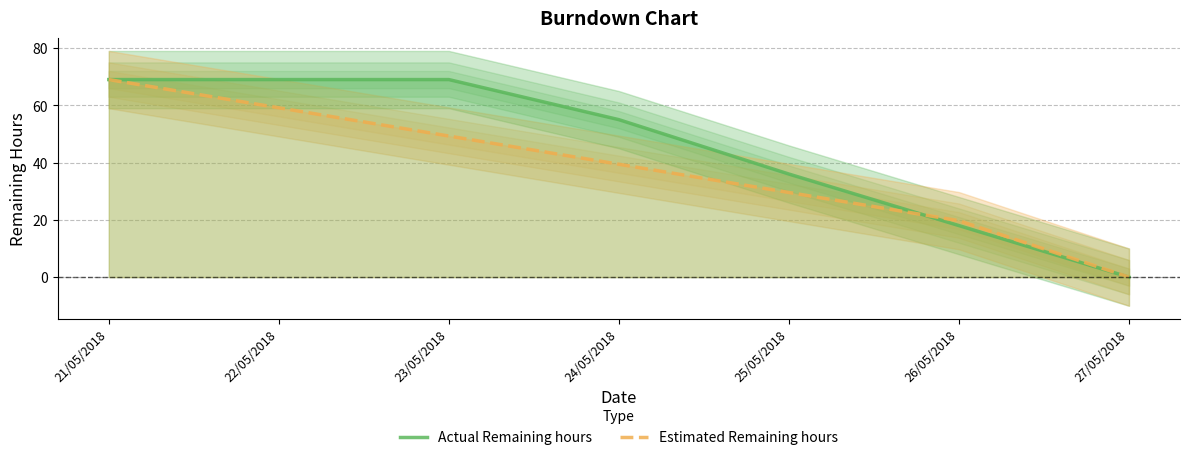

How many intersections are there between Estimated Remaining hours and Actual Remaining hours?

1